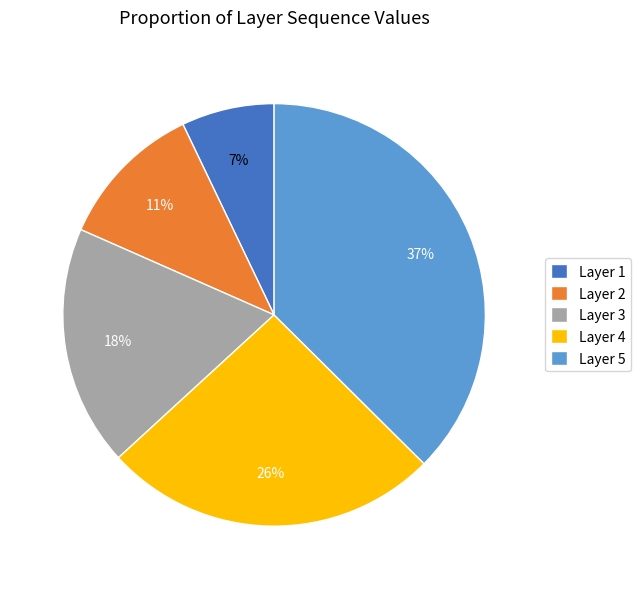

Is Layer 3 the majority of the pie?

No